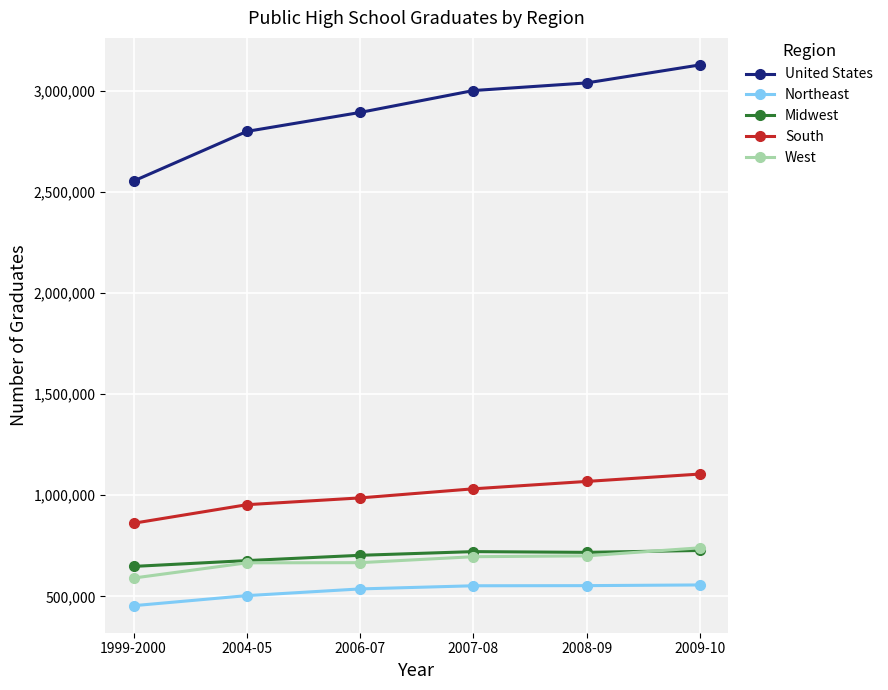

What is the difference between the maximum and second lowest values in the United States series?

328772